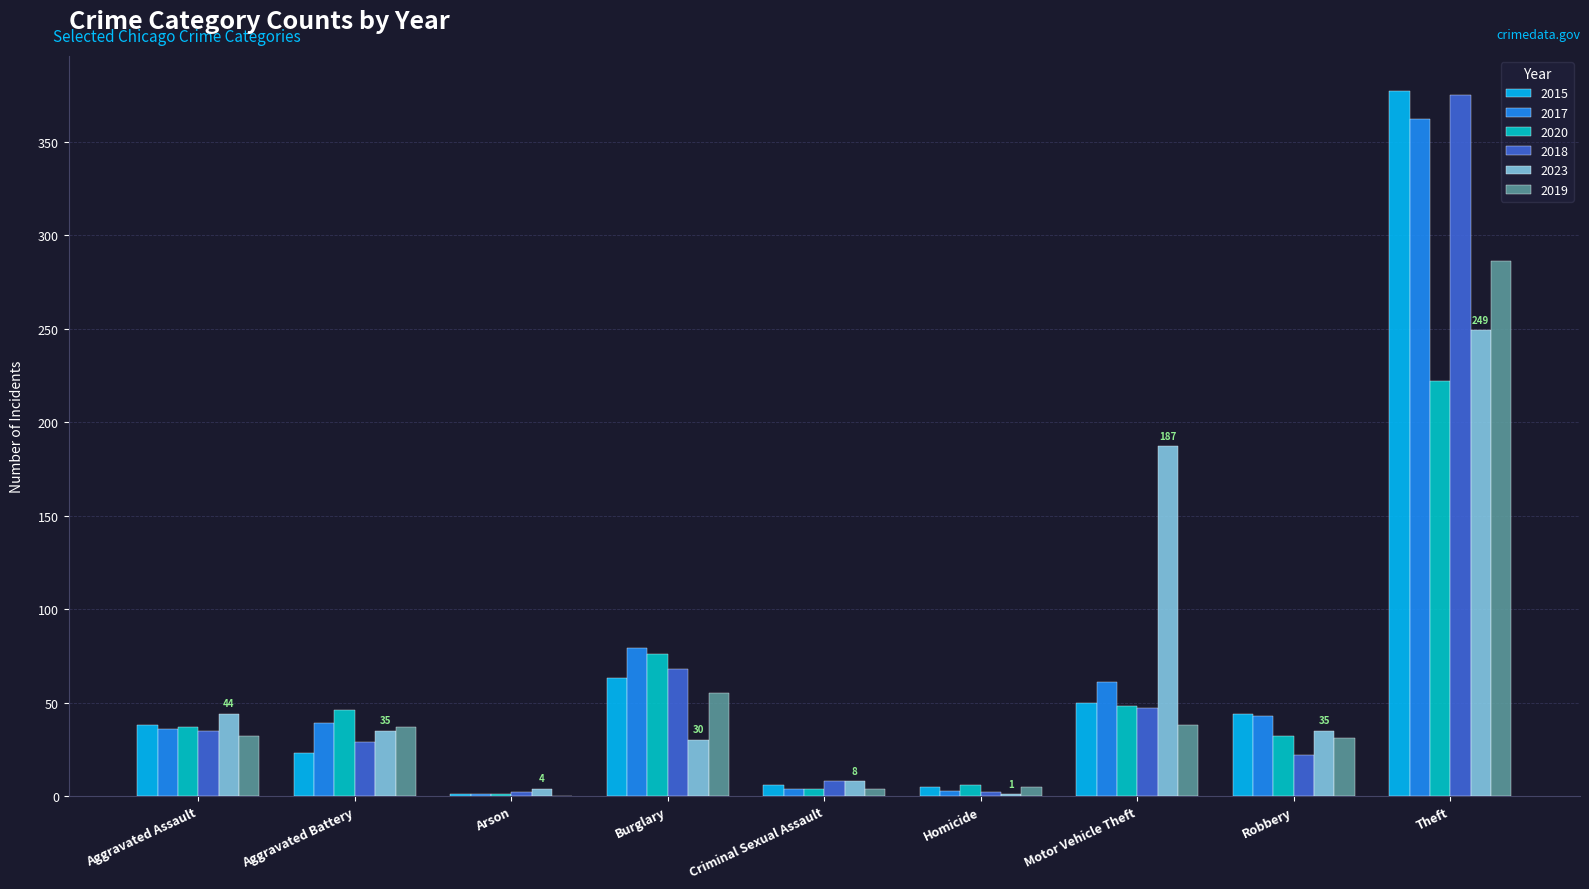

What is the highest value of the 2018 series?

375